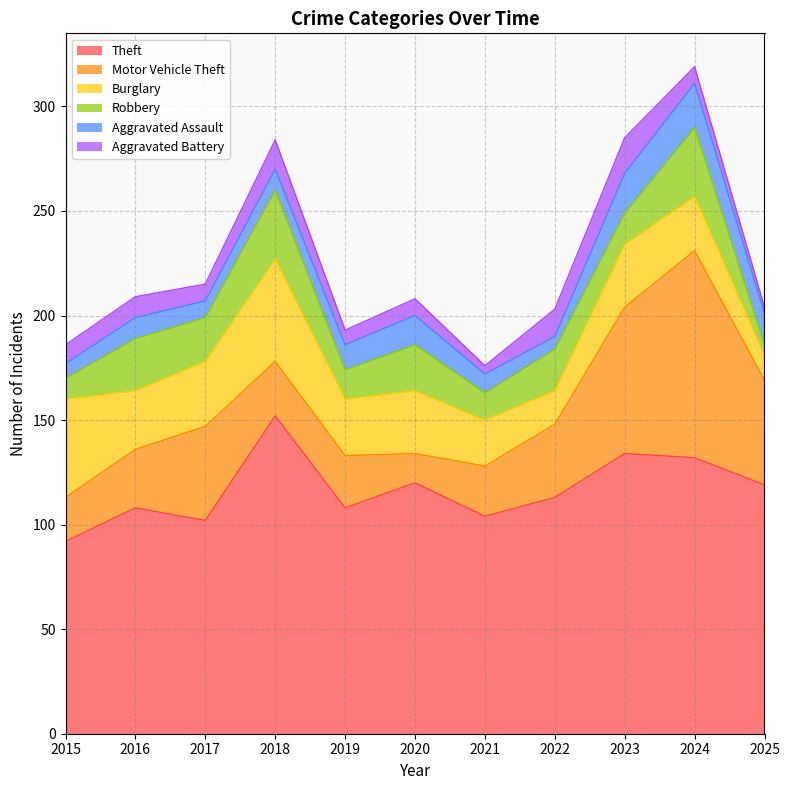

Read the Robbery value at 2022, to the nearest 5.

20